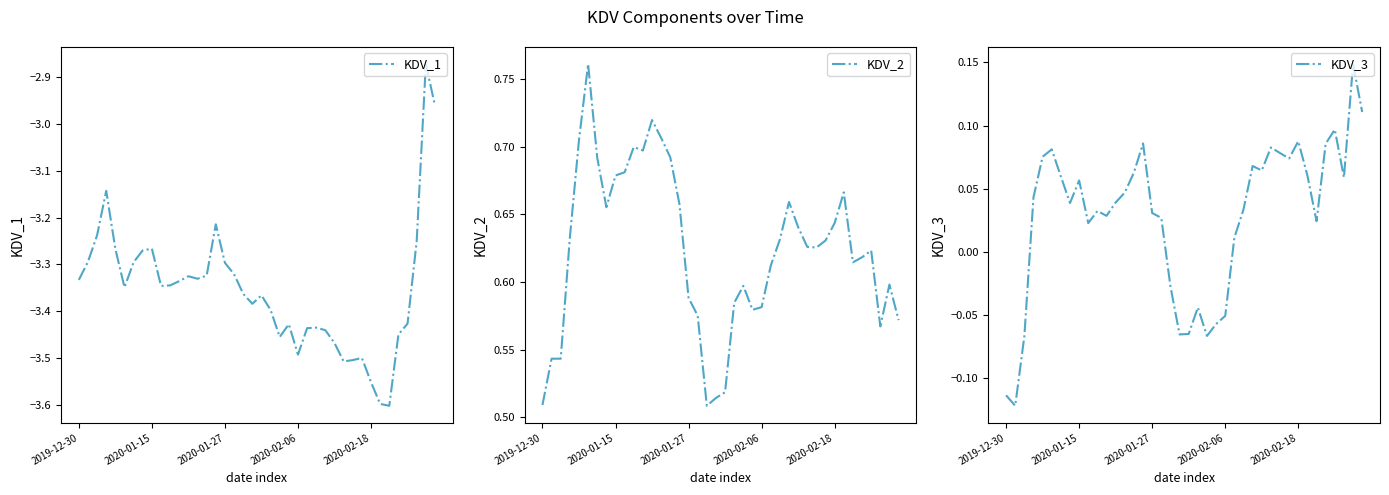

At how many categories does at least one series exceed 0?

40